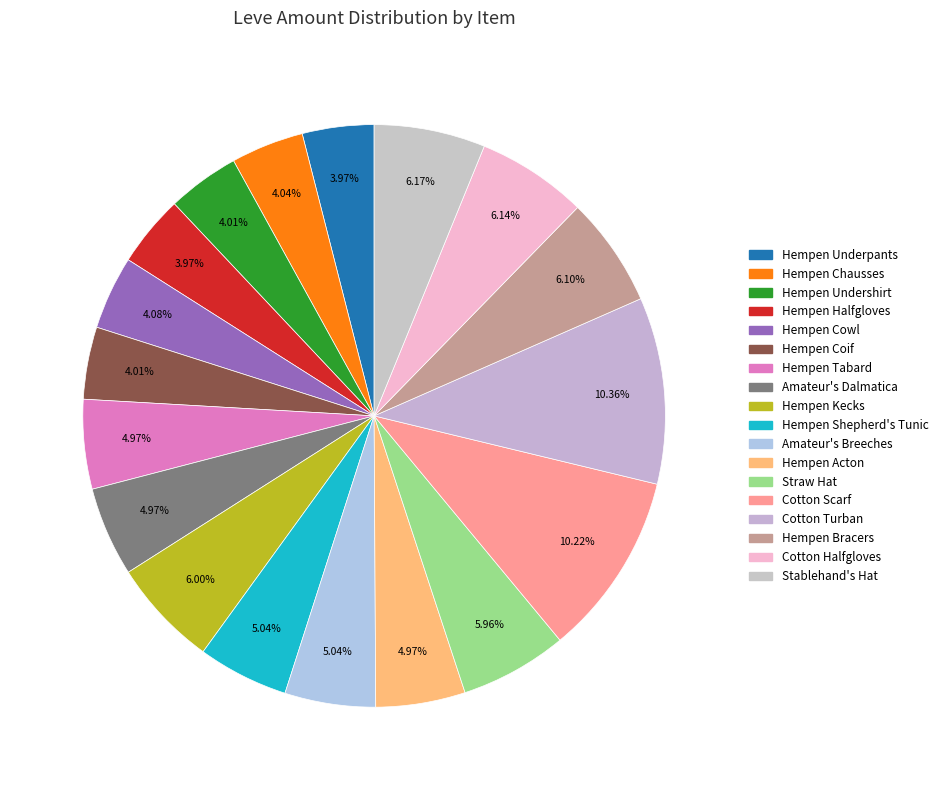

Count the number of slices in the pie.

18